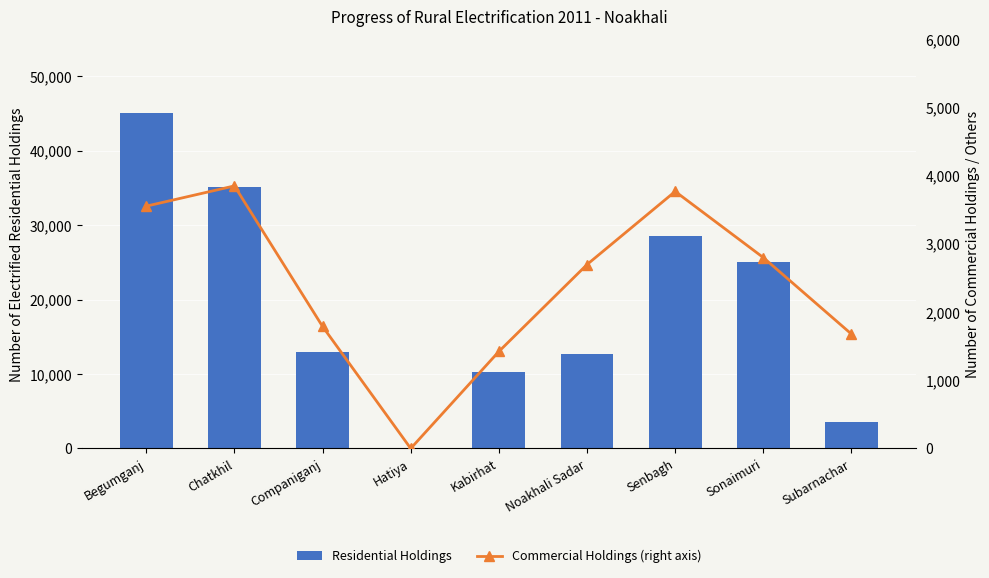

At which label is Commercial Holdings (right axis) closest to 1925?

Companiganj